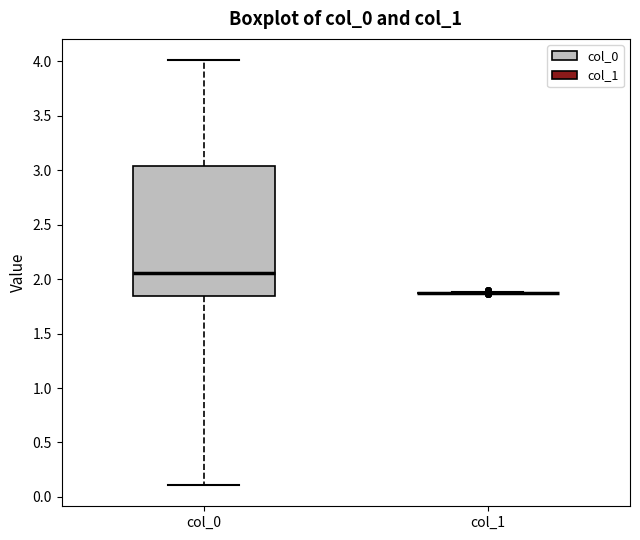

Comparing the boxes themselves (not the whiskers), which one is the tallest?

col_0